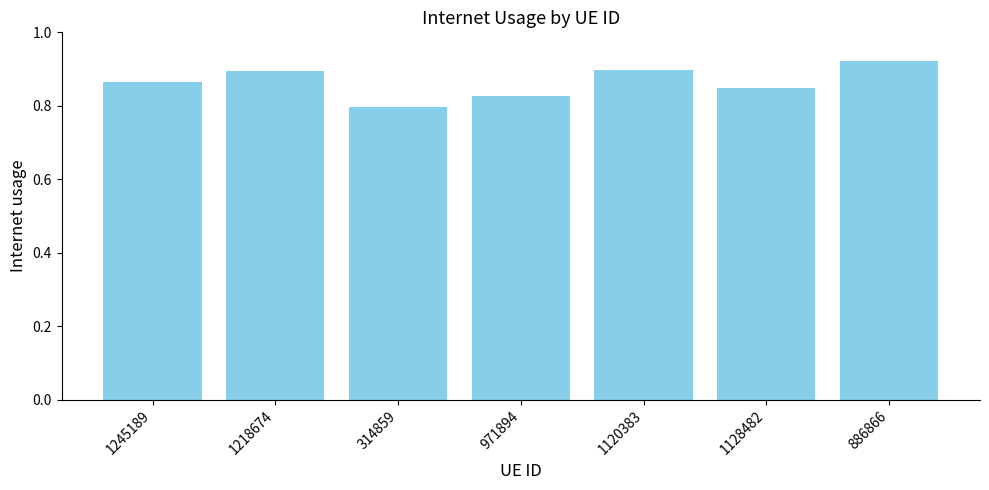

The chart shows a value of 1.3 at 971894. True or false?

False